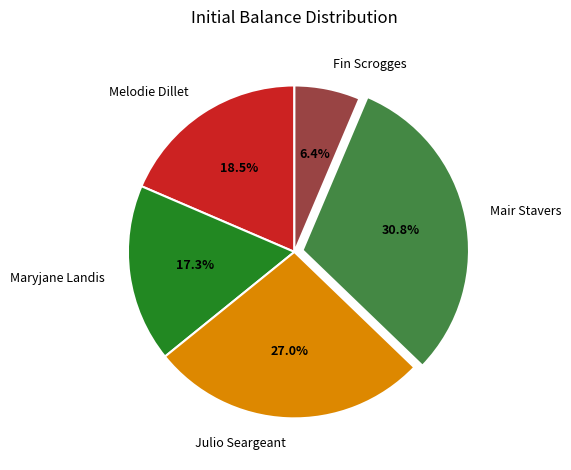

Which has a higher value, Fin Scrogges or Mair Stavers?

Mair Stavers